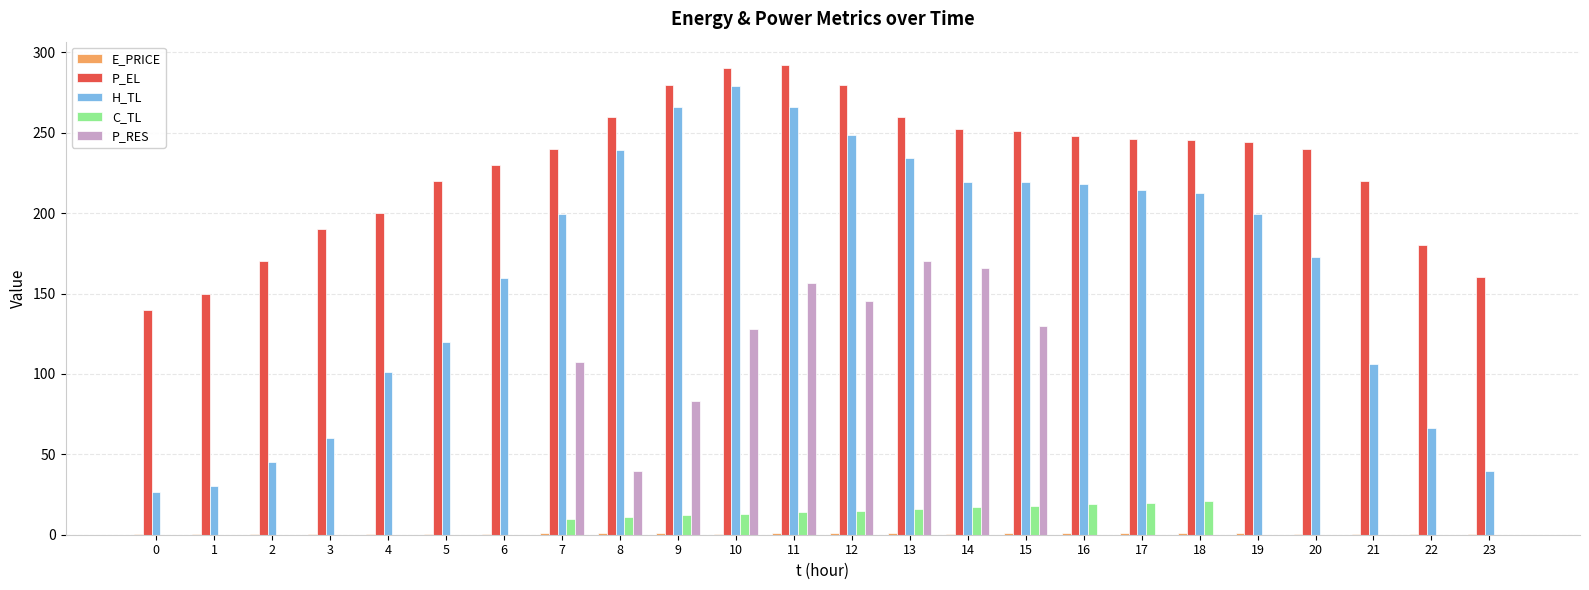

Which series has the widest spread of values?

H_TL